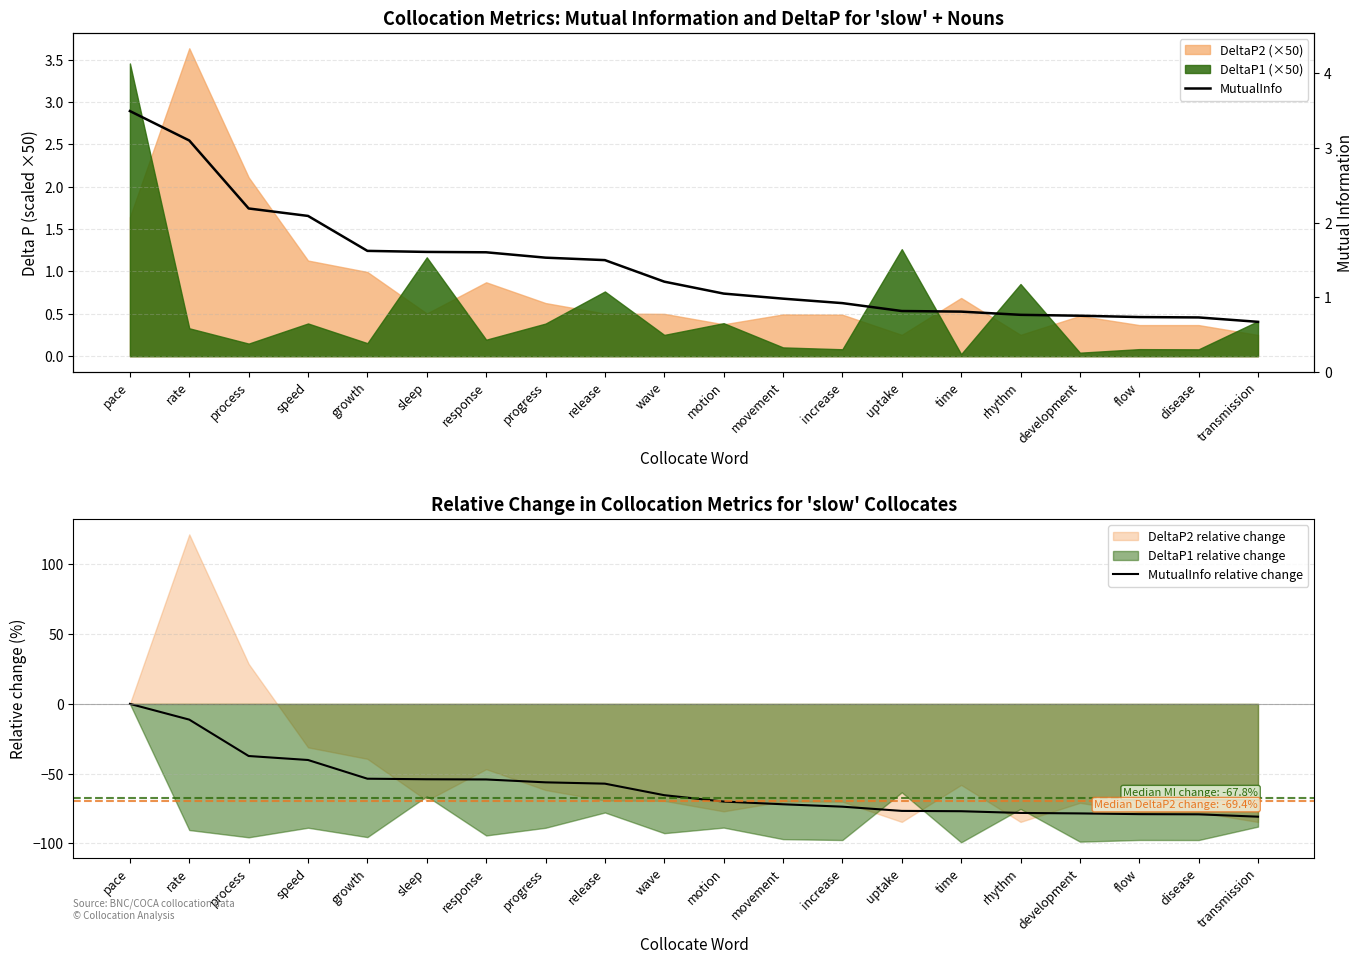

What is the average value of the MutualInfo series?

1.4